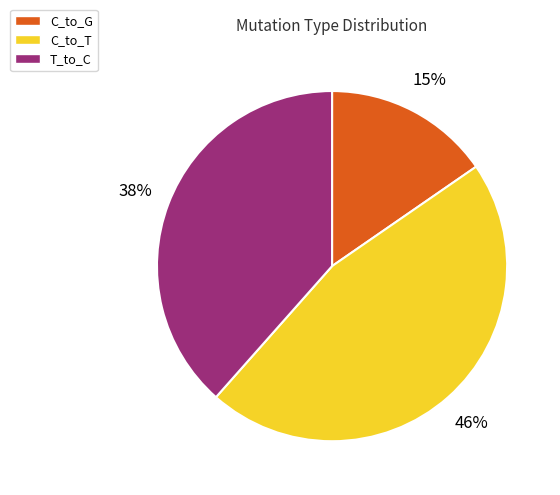

Is there any slice that represents more than half of the pie?

No